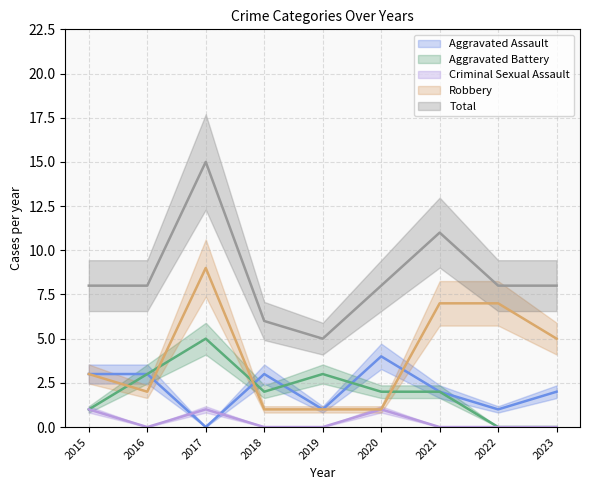

True or false: Aggravated Assault and Total intersect in this chart.

False